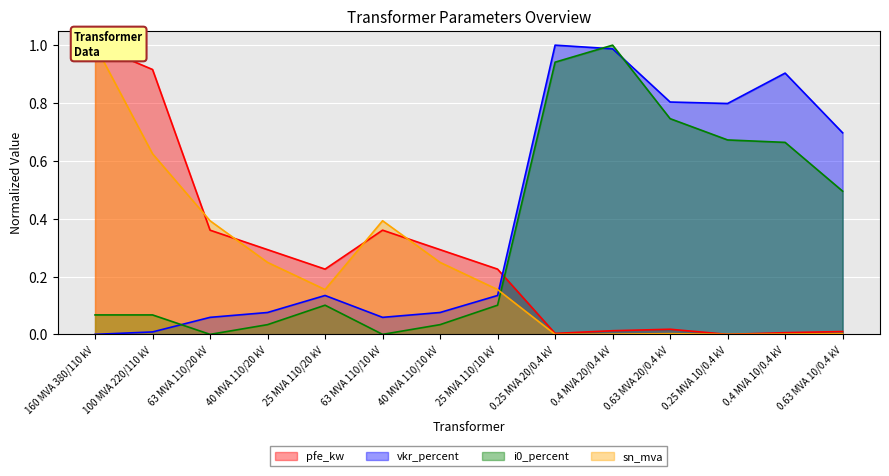

What is the label of the 12th point from the left?

0.25 MVA 10/0.4 kV